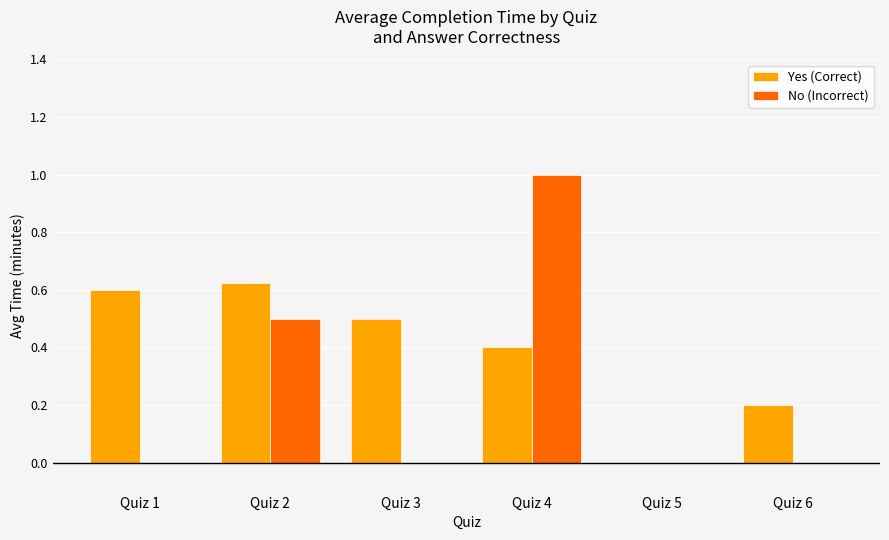

How many groups of bars are there?

6